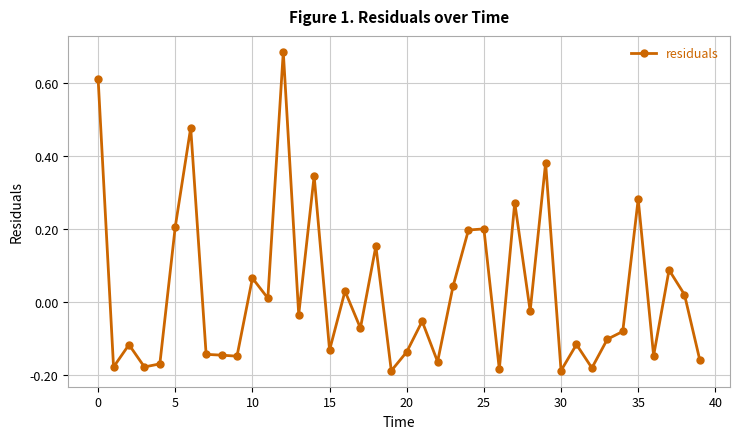

What is the difference between the maximum and minimum values?

0.9